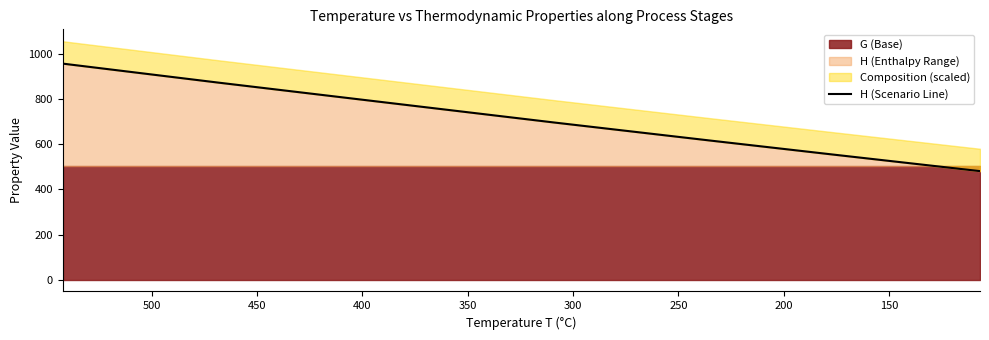

What is the value of the 4th point from the left?

697.7